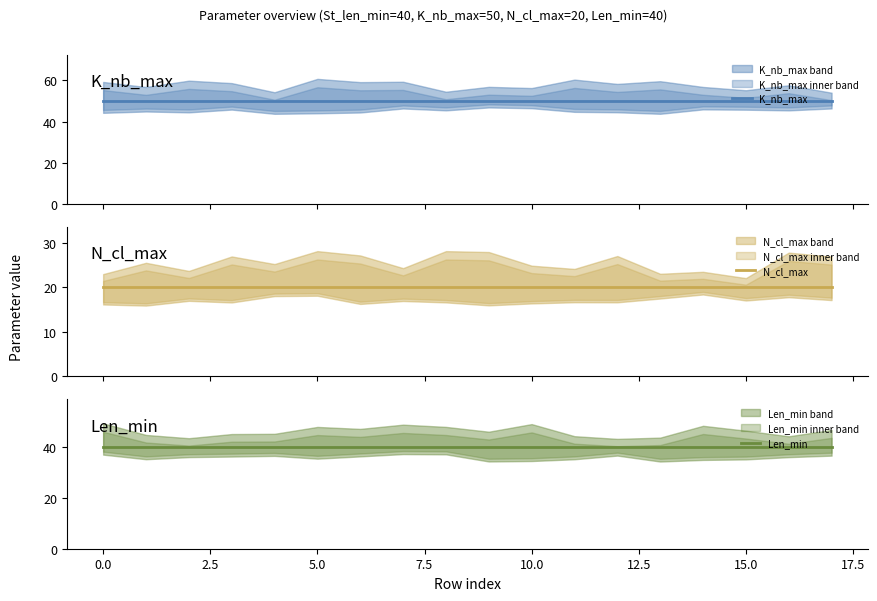

True or false: Len_min has a value of 40 at 7.5.

True